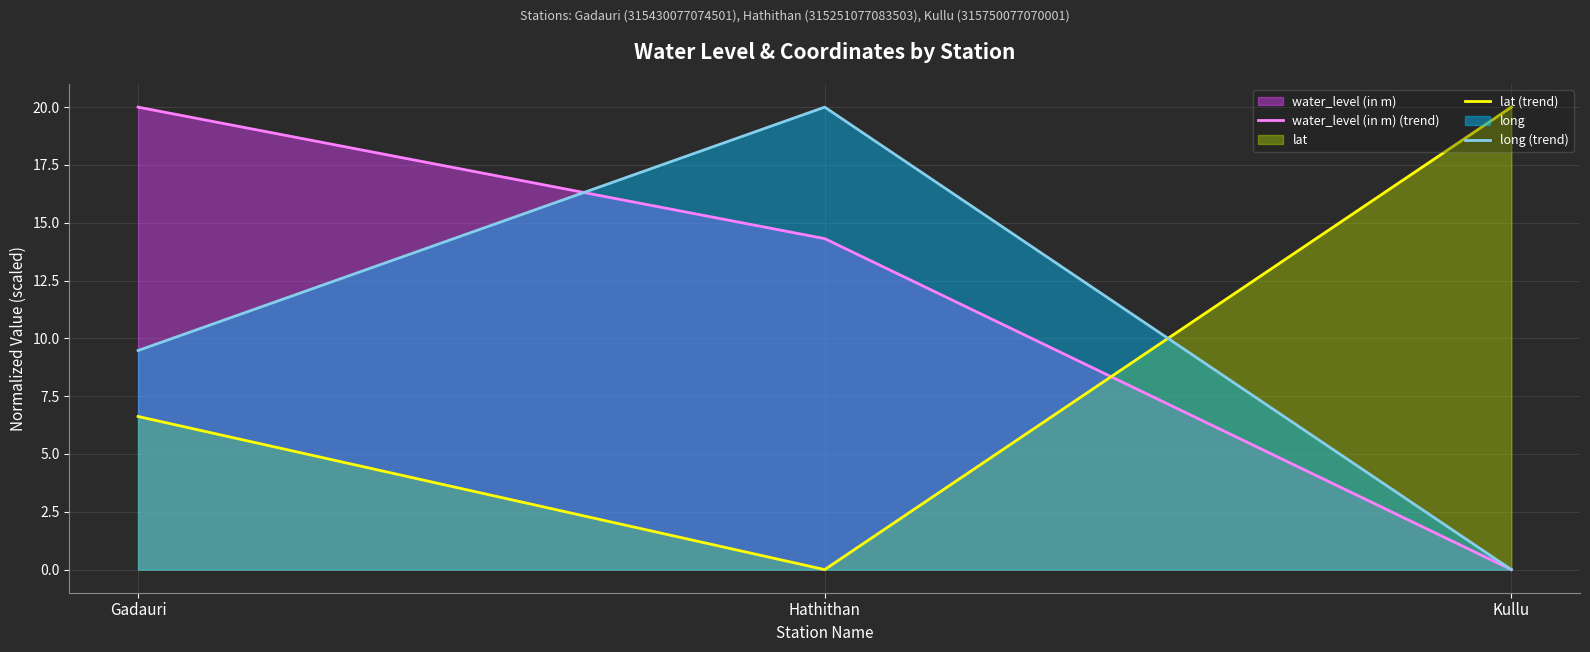

Between Gadauri and Hathithan, which is larger?

Gadauri